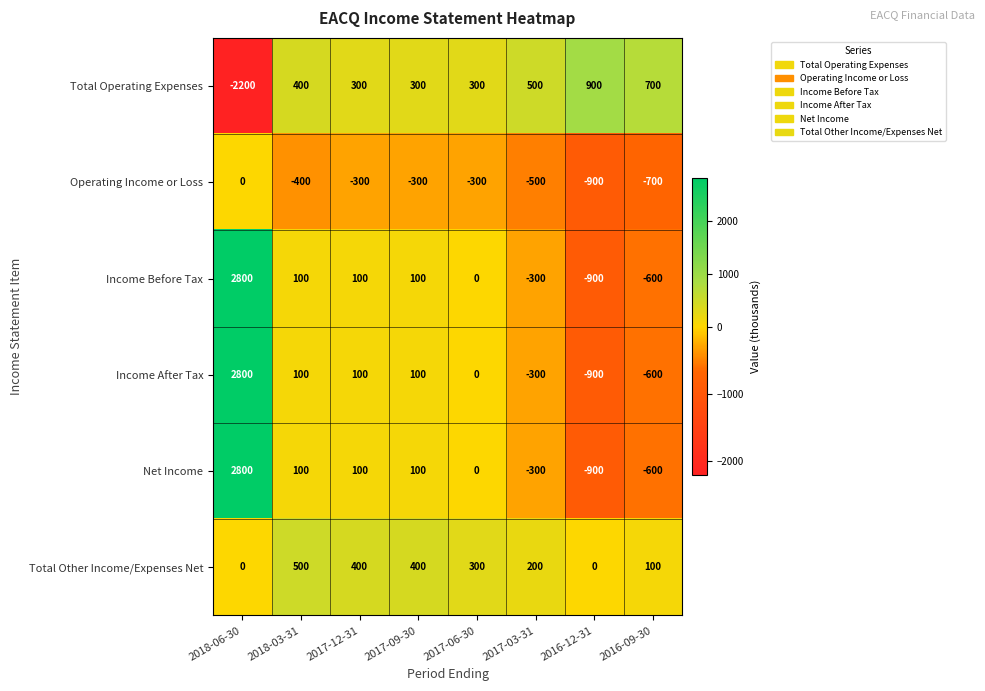

Count the Operating Income or Loss values in the range -500 to -300.

5